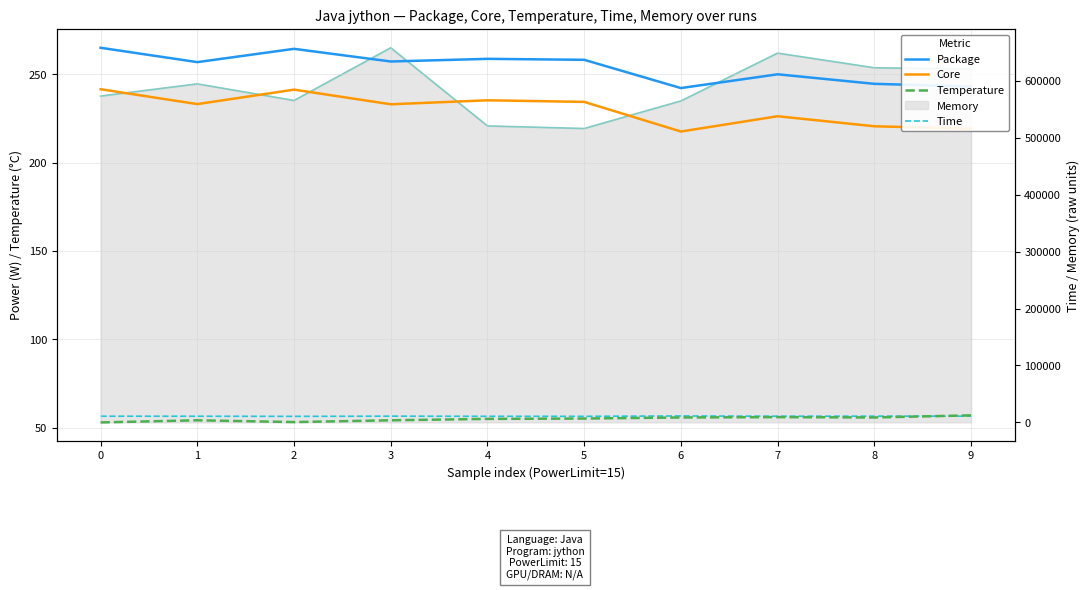

Count the number of categories in the chart.

10